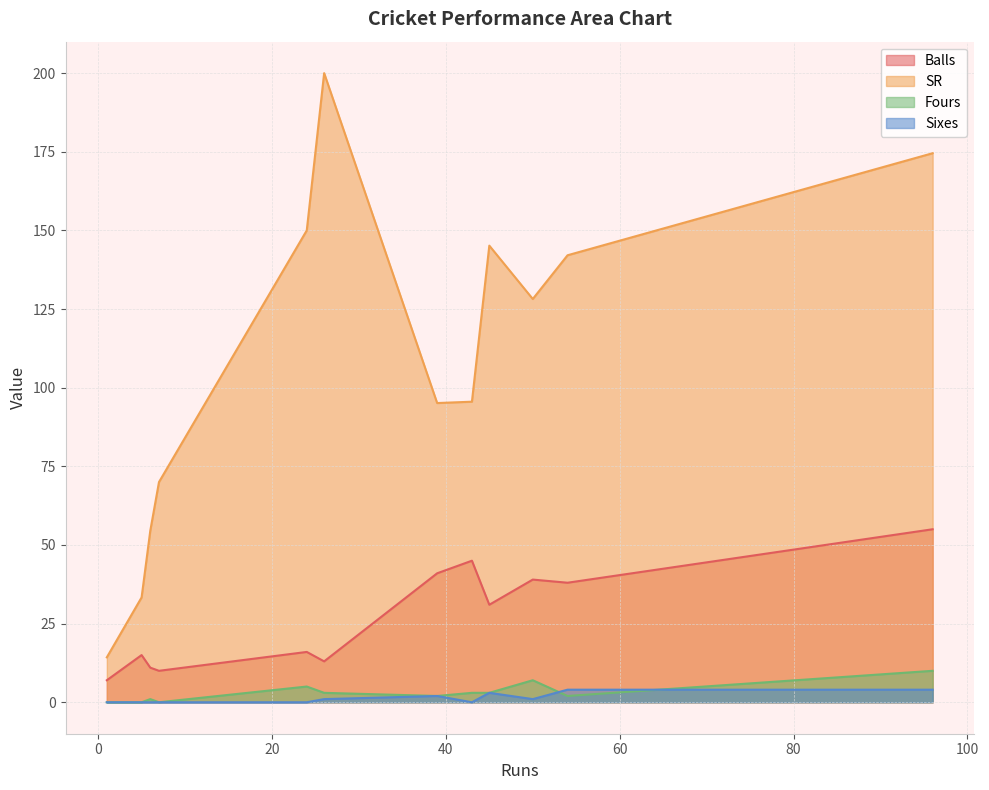

Where is SR nearest to the value 107?

43